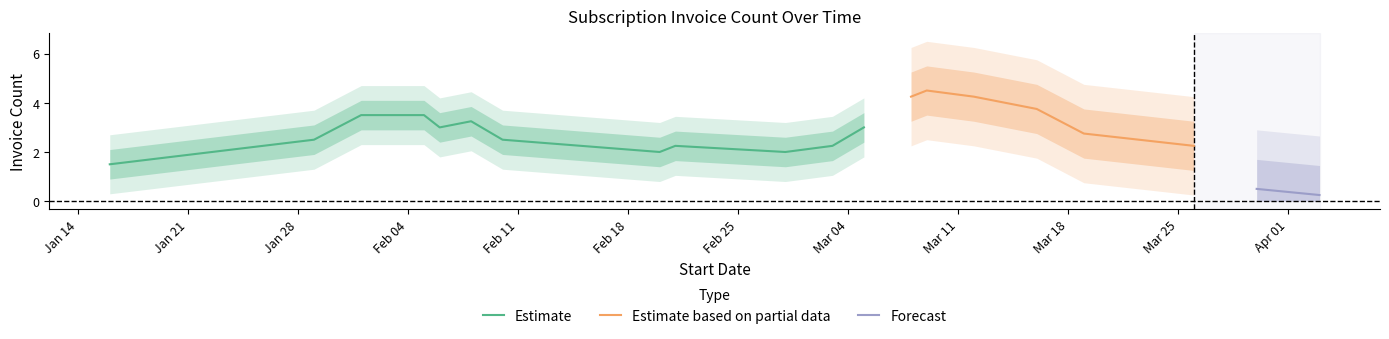

What are all the series names shown in the legend?

Estimate, Estimate based on partial data, Forecast